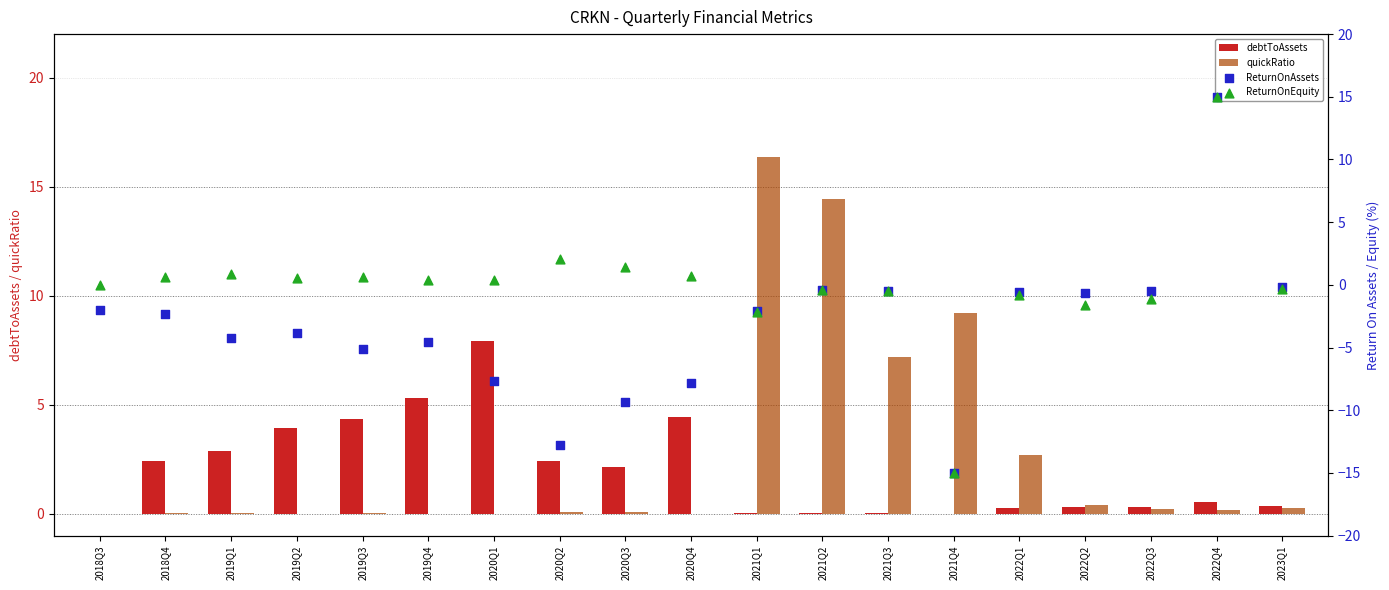

At how many categories does at least one series exceed 3?

10